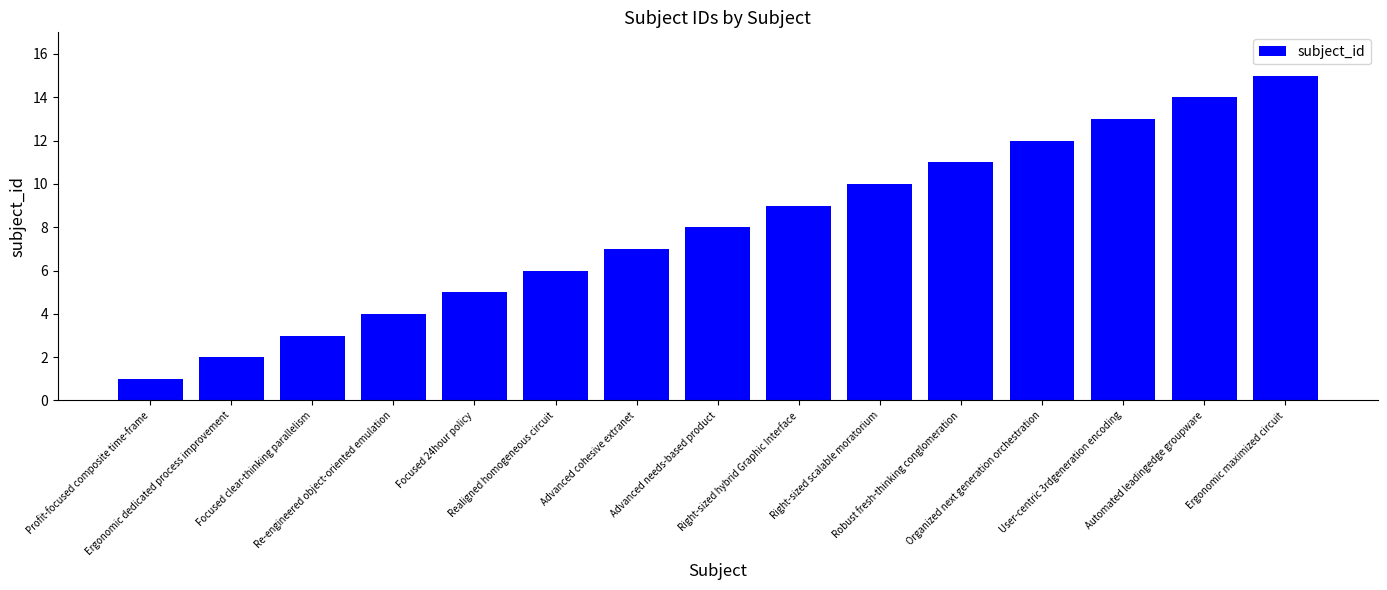

How many series are shown in this chart?

1